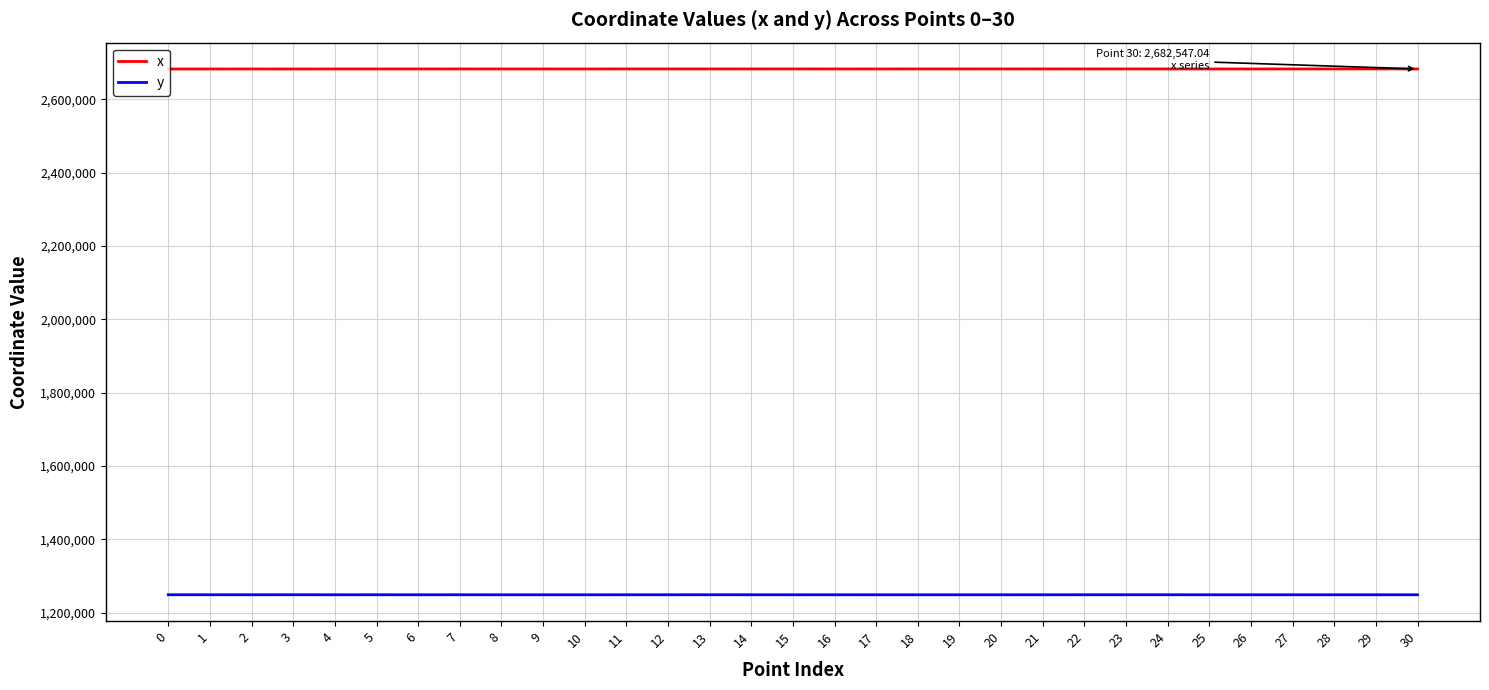

True or false: y and x cross at least once.

False